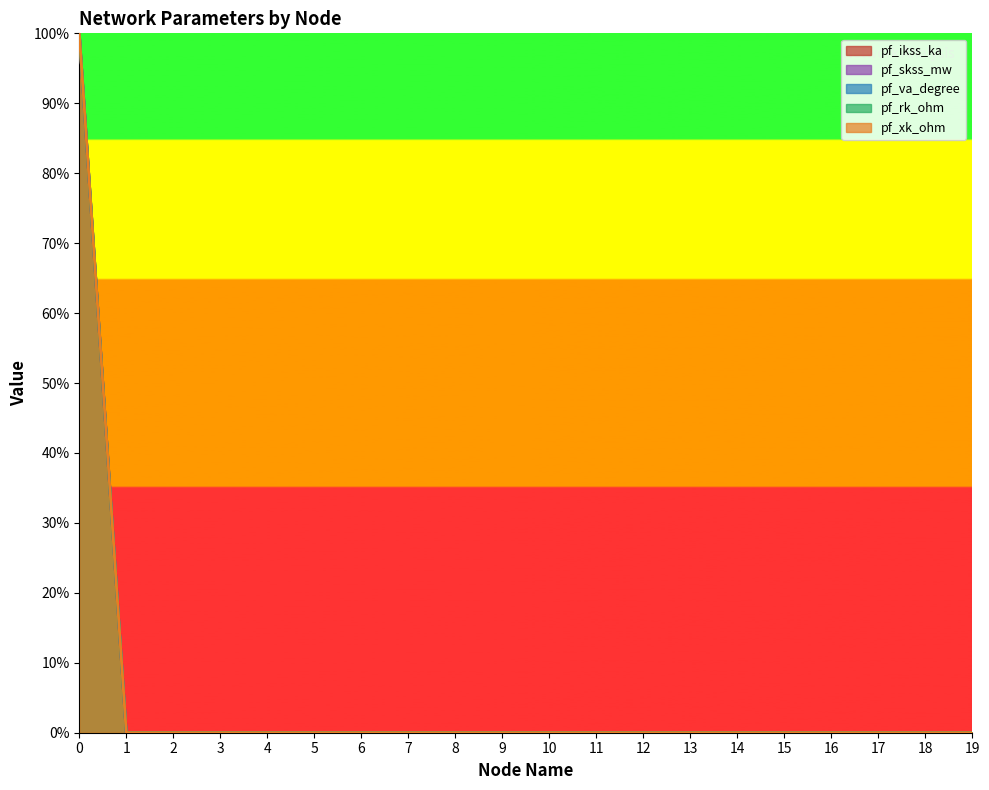

True or false: pf_va_degree and pf_skss_mw cross at least once.

False